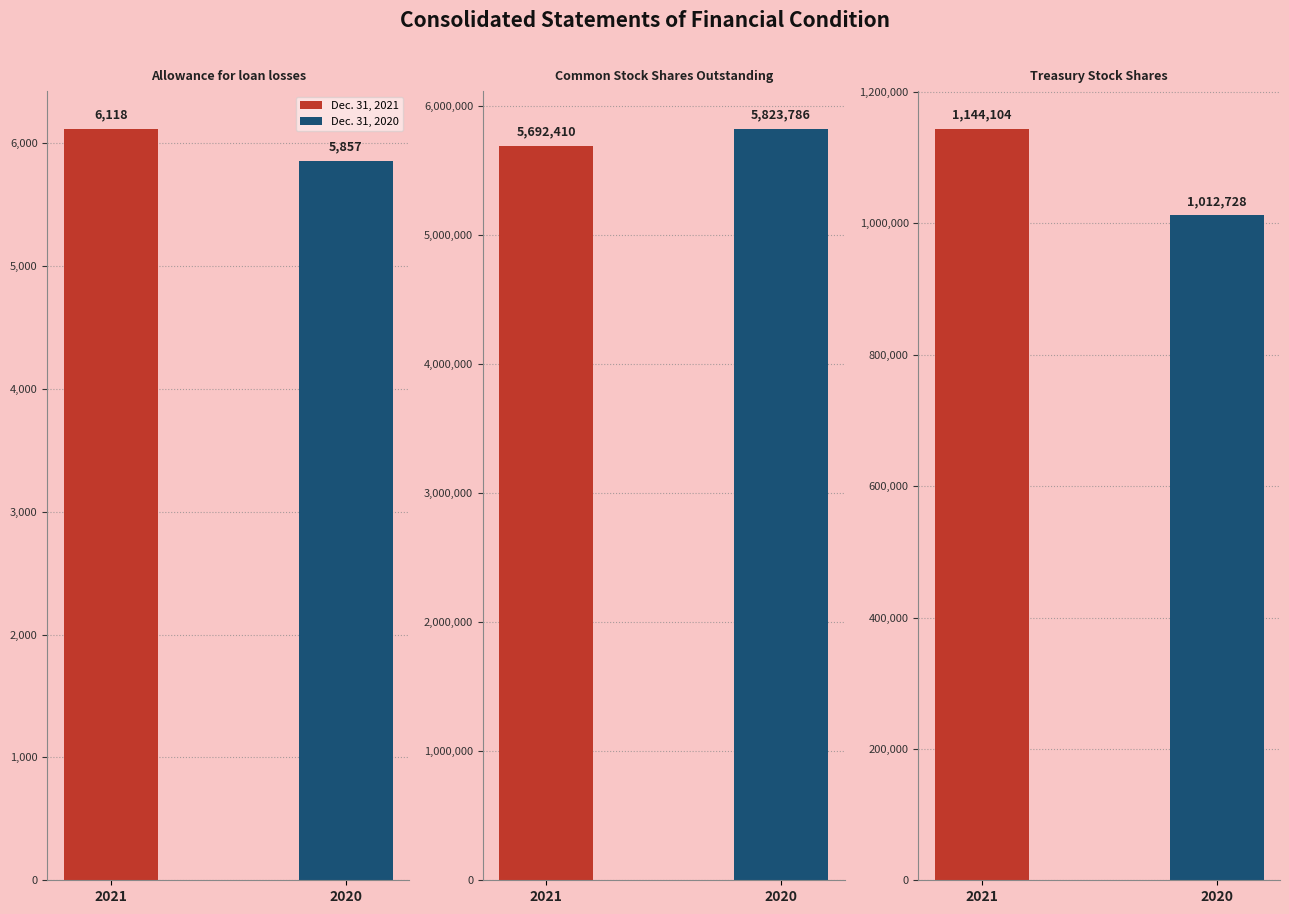

At how many categories does at least one series exceed 3733286?

1